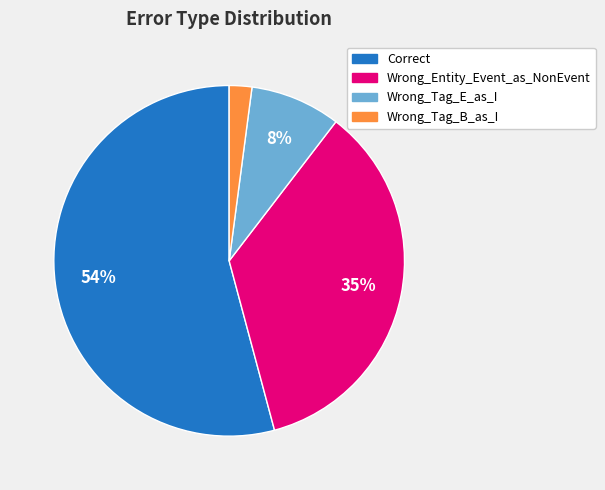

To the nearest percent, what percentage of the pie is Wrong_Entity_Event_as_NonEvent?

35%